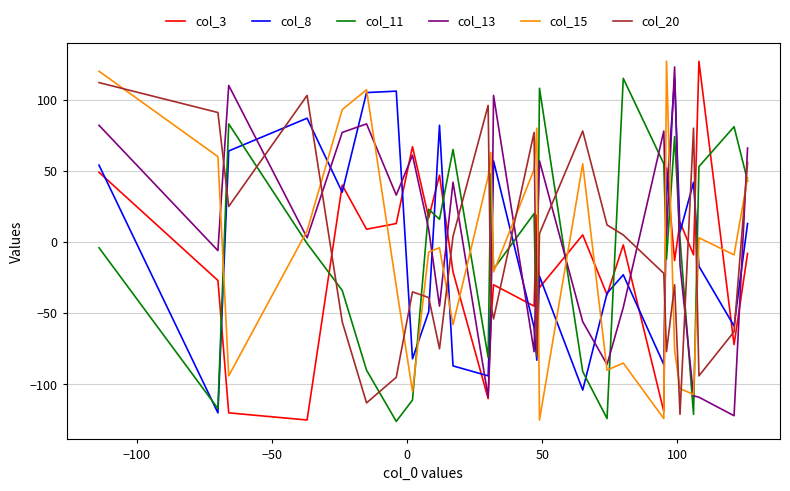

What is the minimum value shown in the chart?

-126